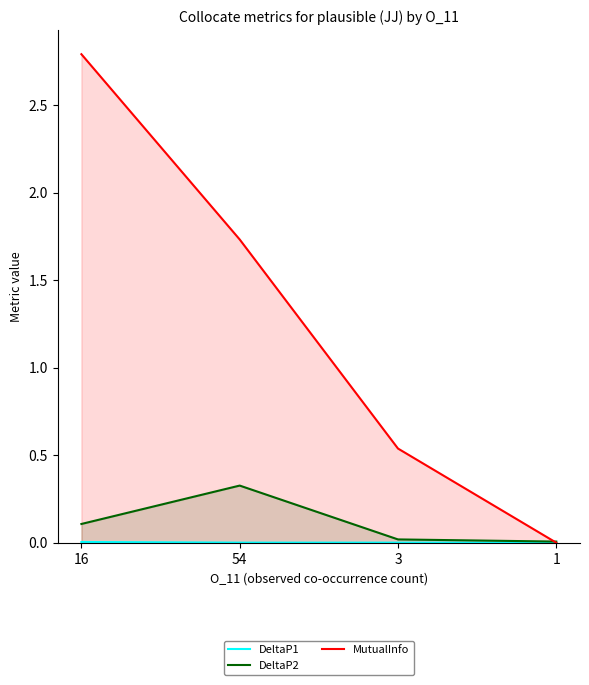

At how many categories does at least one series exceed 0?

4